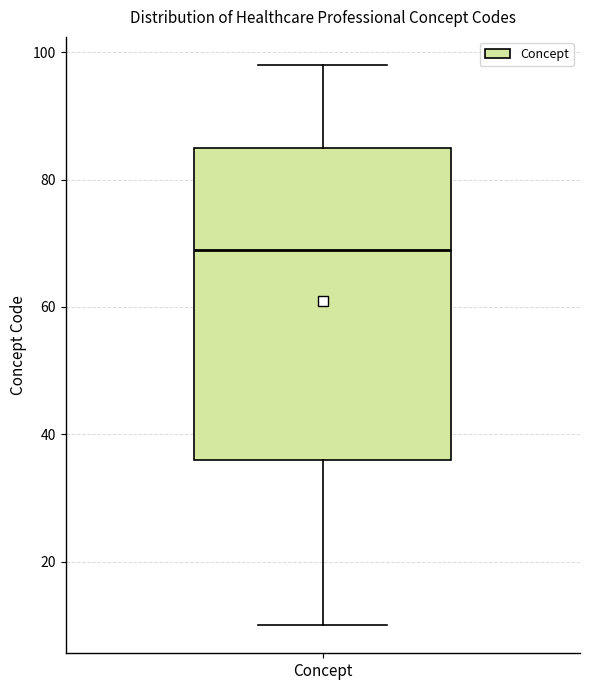

Where does the lower whisker of the box for Concept end on the y-axis? The values are not printed on the chart, so give them approximately, as read against the axis.

10